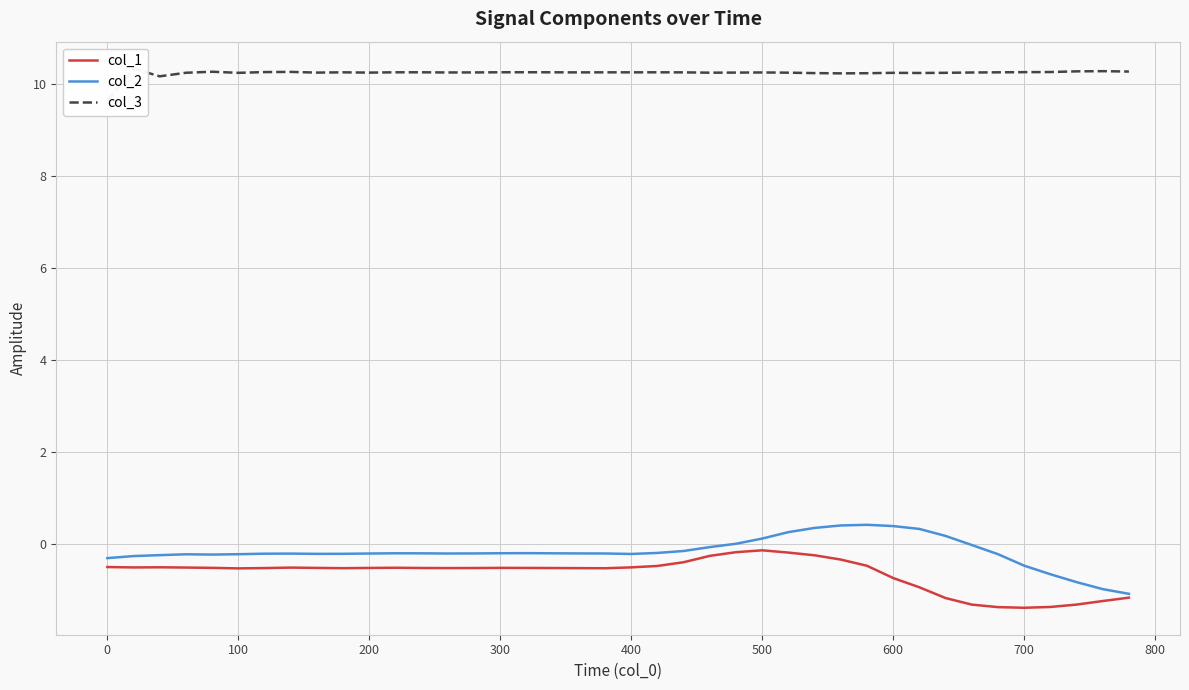

Is it true that col_1 equals -0.7 at 700?

False